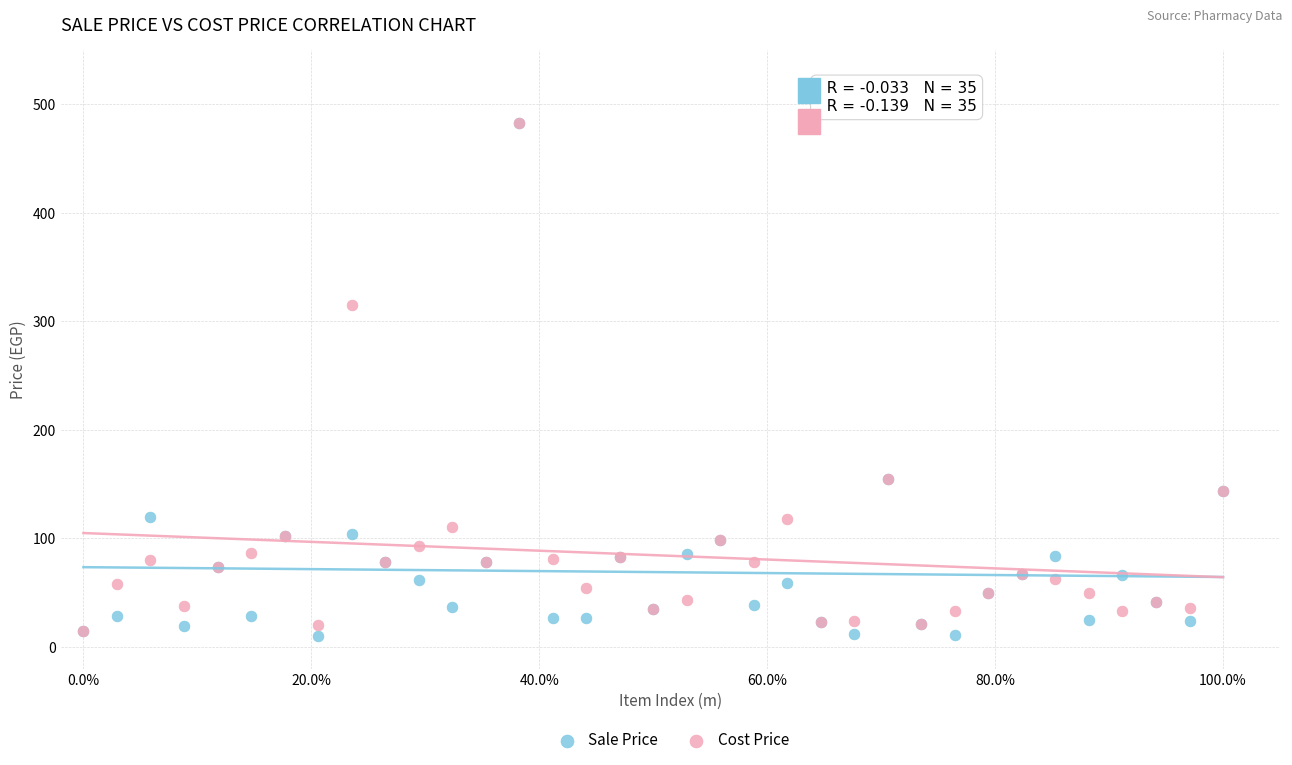

In the Sale Price series, what Y value is closest to 246?

155.0